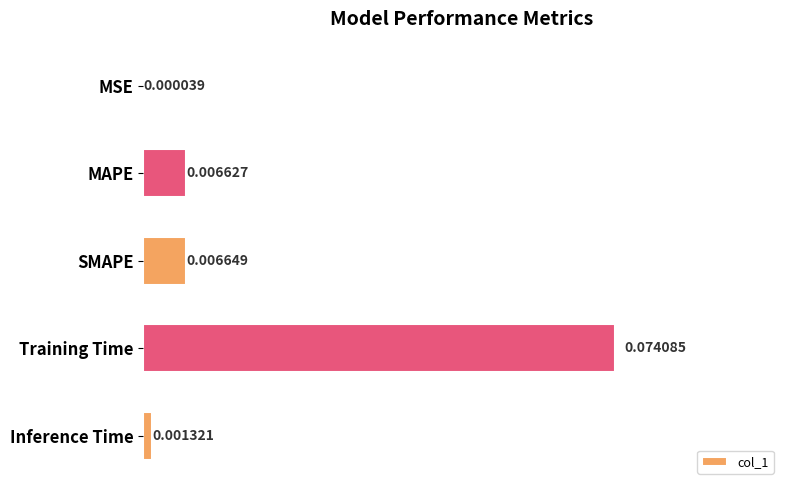

Where is the data nearest to the value 0?

MSE